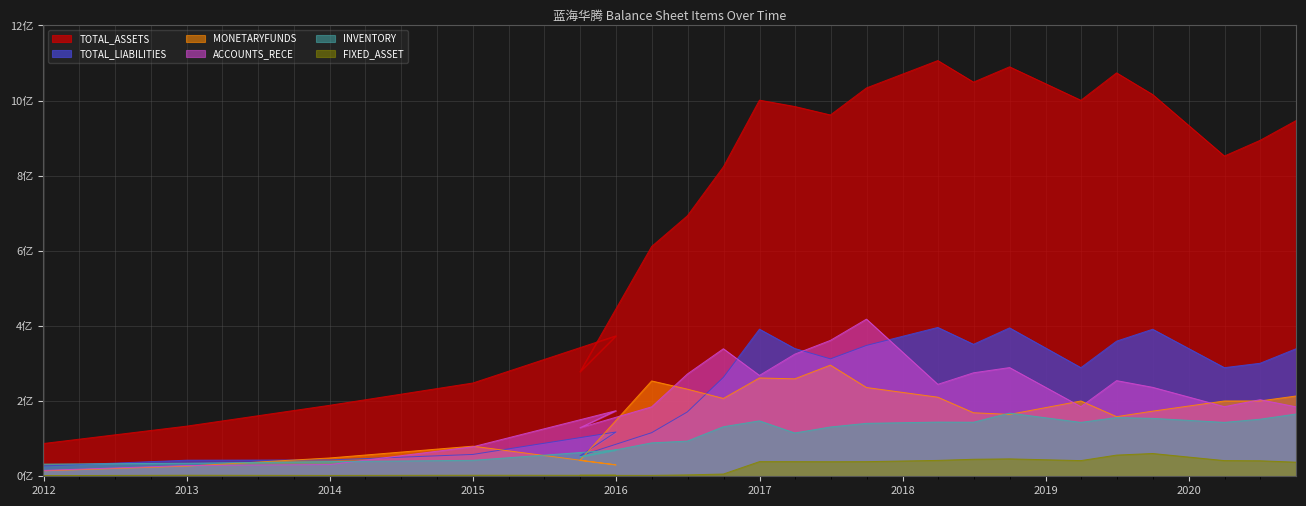

Reading left to right, transcribe all the data shown in this chart.

TOTAL_ASSETS: 87170875.2	133498082.4	188994862.4	248293516.3	373970692.6	277956069.1	611704254.2	693153864.0	823671989.6	1001165367.4	984283709.5	961727515.5	1033673692.8	1106483185.7	1049178951.4	1089879705.2	1000773300.5	1073794535.2	1016037690.8	852414118.8	894164153.5	946857869.0
TOTAL_LIABILITIES: 27361590.8	42853064.1	43529032.5	58139400.5	117877475.1	54160302.8	116002024.8	171215274.4	263405702.9	391587475.7	340133568.9	312509017.6	348341292.7	396180480.7	351296775.7	395015025.1	289125991.9	359702735.9	391394327.3	289125991.9	300807885.1	339536694.8
MONETARYFUNDS: 14461724.7	27021344.4	48776319.5	80171715.5	30292712.0	42236826.5	253805188.6	231985484.3	207190523.7	261719509.8	259333918.2	295908730.1	236319287.9	210521591.0	169126647.7	164720979.2	200452765.4	158723359.8	173377121.4	200452765.4	200517596.8	213699022.9
ACCOUNTS_RECE: 15597062.2	28622989.4	31108595.2	78584079.0	174565563.0	129152257.4	184792573.4	272146220.4	339478637.2	268458735.1	325050021.6	361752608.8	418299132.8	244754395.2	275448240.7	289333511.9	185294962.7	254628770.3	236800384.7	185294962.7	203837910.9	184880603.3
INVENTORY: 32388751.0	34693067.0	39063153.7	42481651.5	70102510.3	51572338.6	88968832.1	93631636.6	131898770.9	147504258.8	115238622.1	131173380.9	140869752.0	144270363.4	143873490.0	168198298.0	143483687.1	156293647.0	154180611.1	143483687.1	151888019.8	165718736.7
FIXED_ASSET: 1829831.6	2806704.0	2331525.3	2785030.1	2605129.4	2420590.0	2485772.9	3703420.2	5987366.0	38970736.7	38944422.1	38764335.4	38933435.6	42277772.1	45293782.8	46339256.5	41742186.2	56399810.4	60641242.7	41742186.2	41235524.1	37534737.5